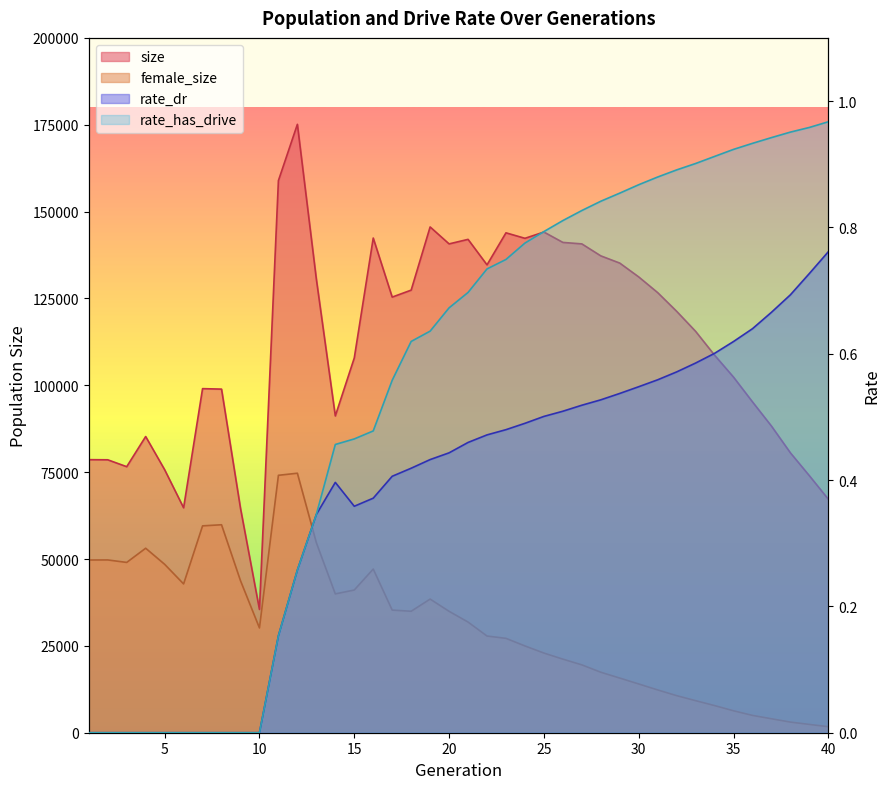

What is the difference between the second highest and minimum values in the rate_has_drive series?

1.0